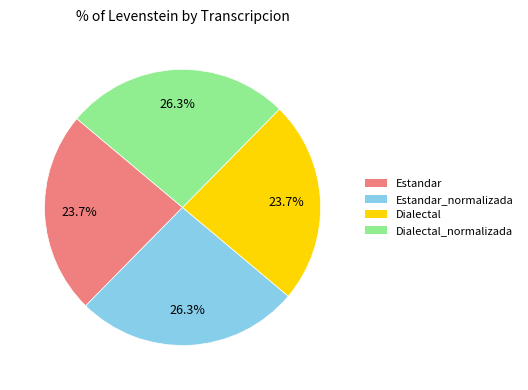

To the nearest percent, what is the average slice percentage?

25%